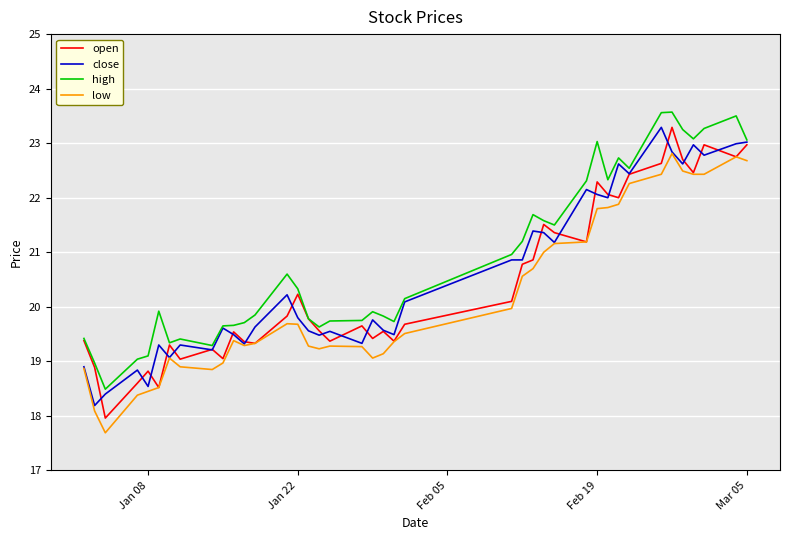

How many categories are shown in the chart?

40